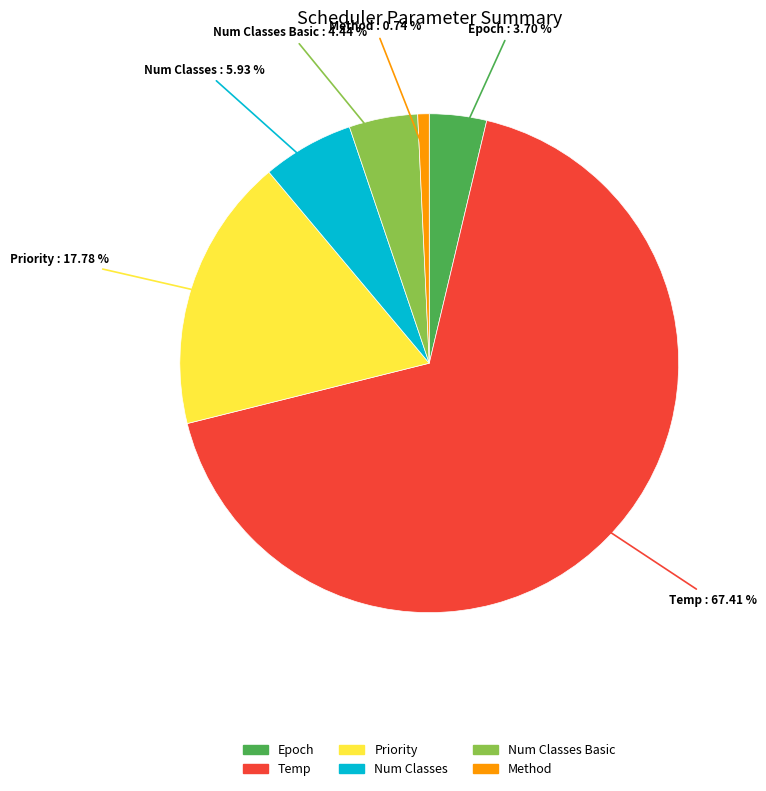

Is there a majority slice in this chart?

Yes